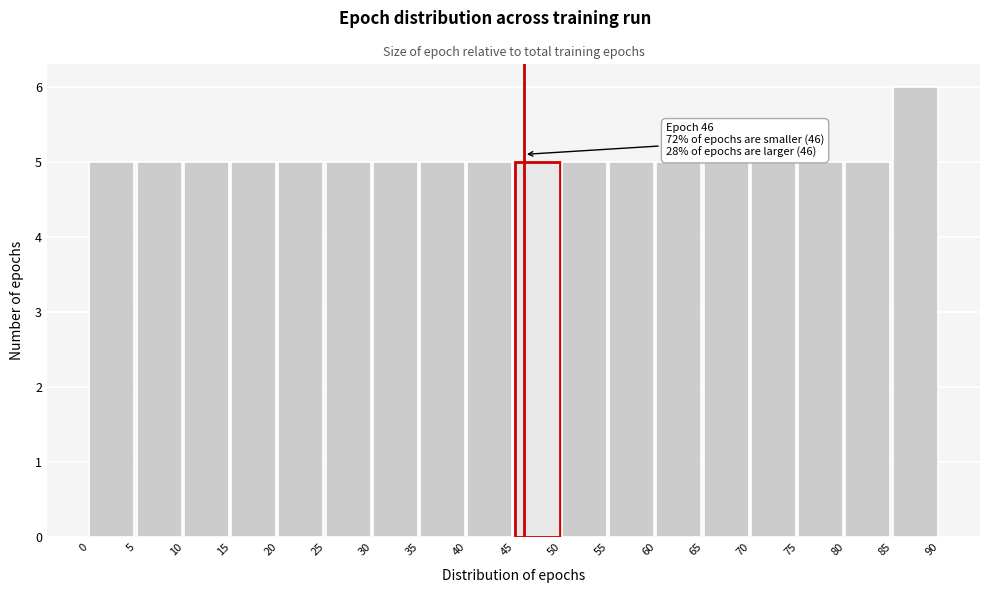

Which range on the x-axis has the tallest bar?

85 to 90